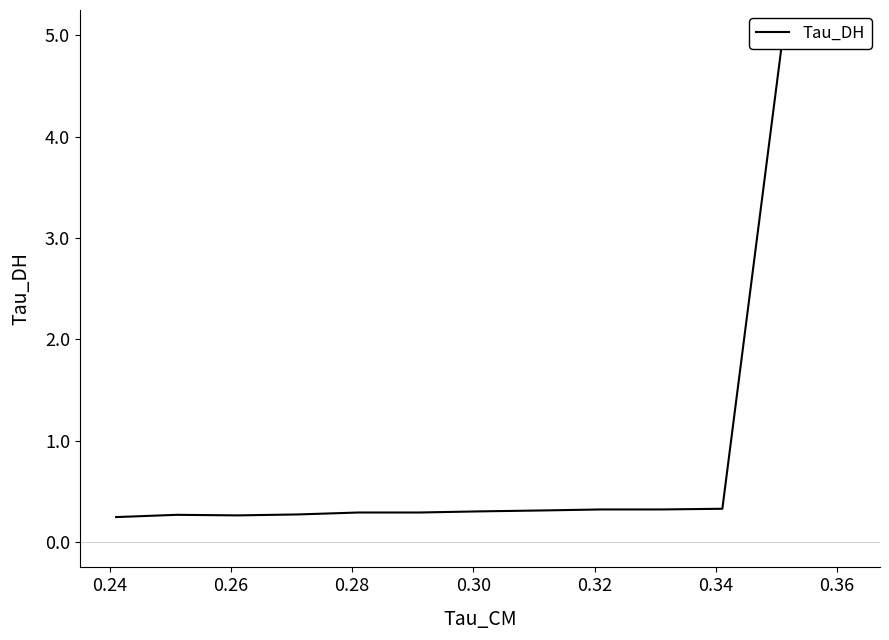

What is the smallest value displayed?

0.2